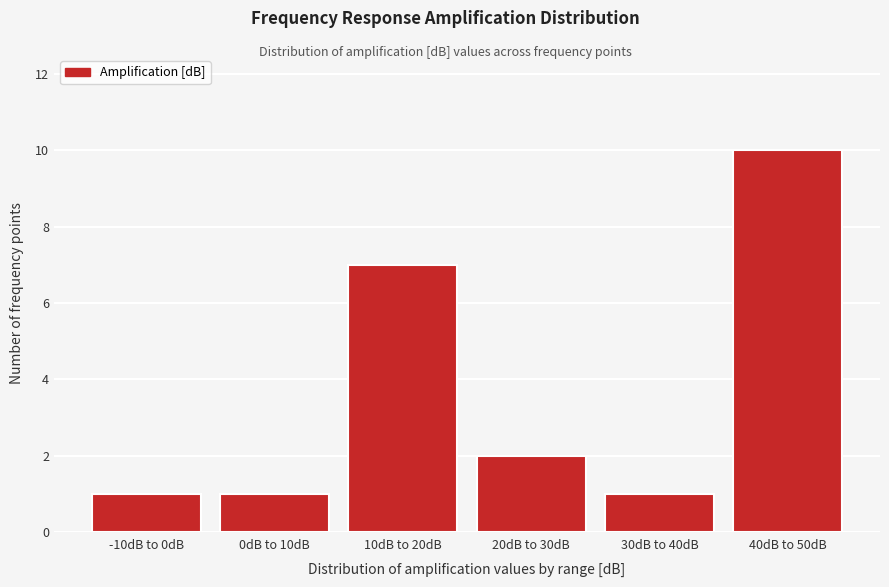

Reading right to left, extract all data points from this chart.

10	1	2	7	1	1